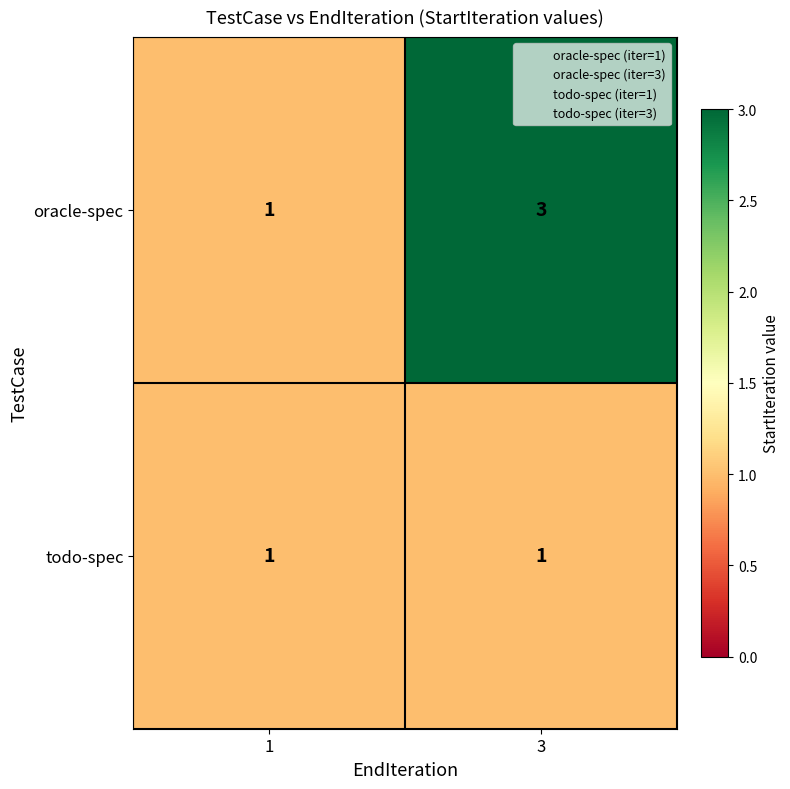

Which series has the widest spread of values?

oracle-spec